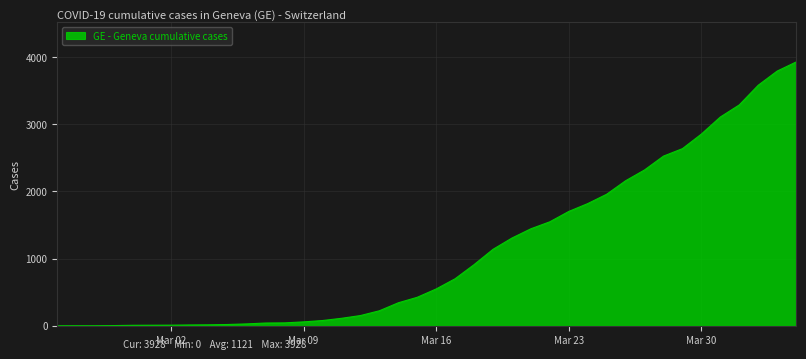

What is the greatest value displayed?

3928